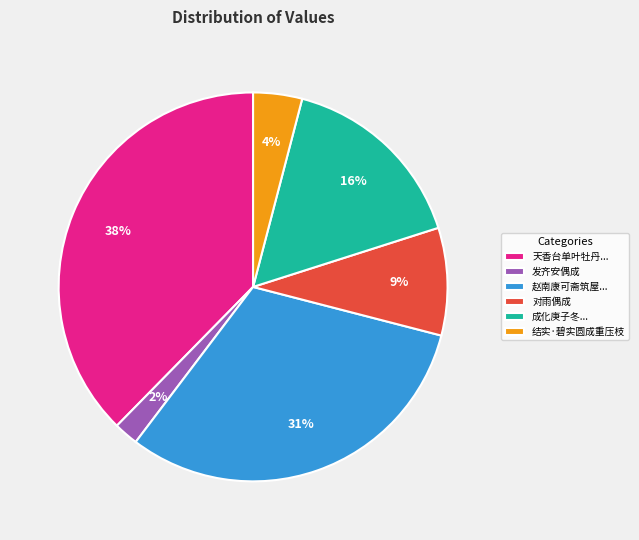

To the nearest percent, what portion does 结实·碧实圆成重压枝 represent?

4%